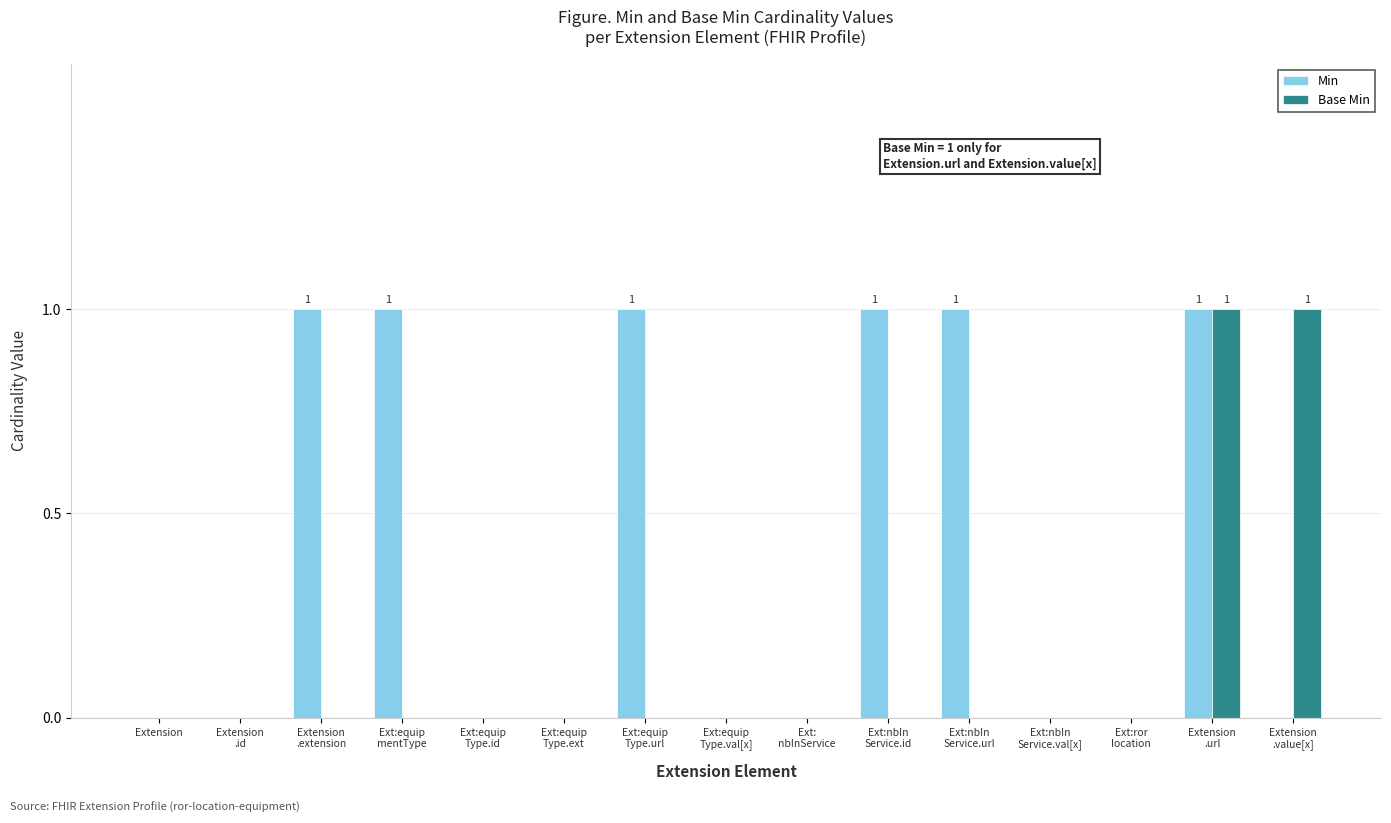

Reading left to right, list all the values displayed in this chart.

Min: 0	0	1	1	0	0	1	0	0	1	1	0	0	1	0
Base Min: 0	0	0	0	0	0	0	0	0	0	0	0	0	1	1